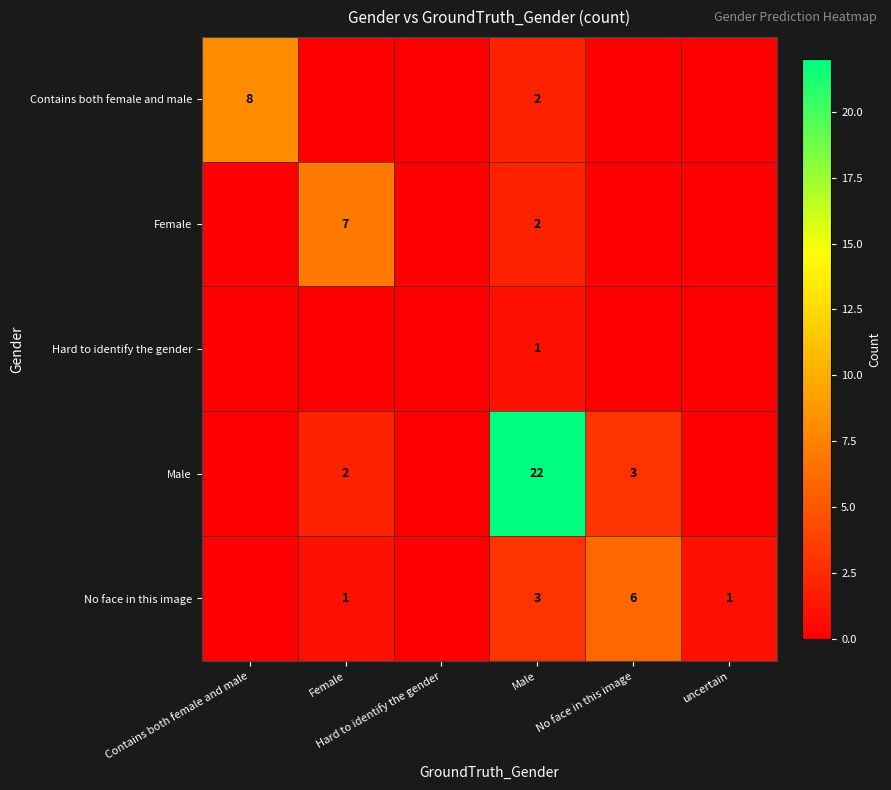

Which category has the highest value across all series?

Male